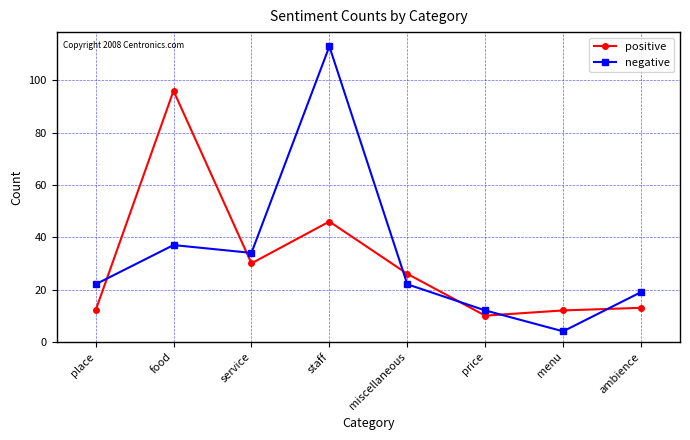

What is the difference between the negative values at miscellaneous and menu?

18